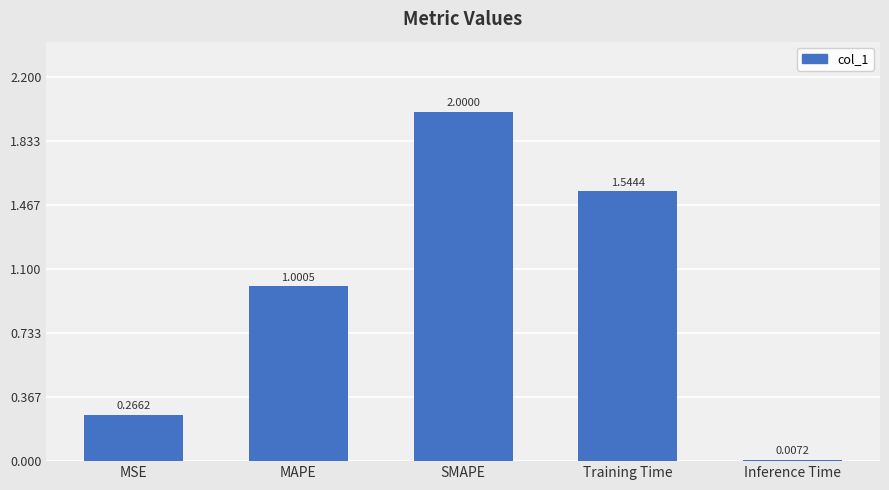

Does the chart contain any negative values?

No